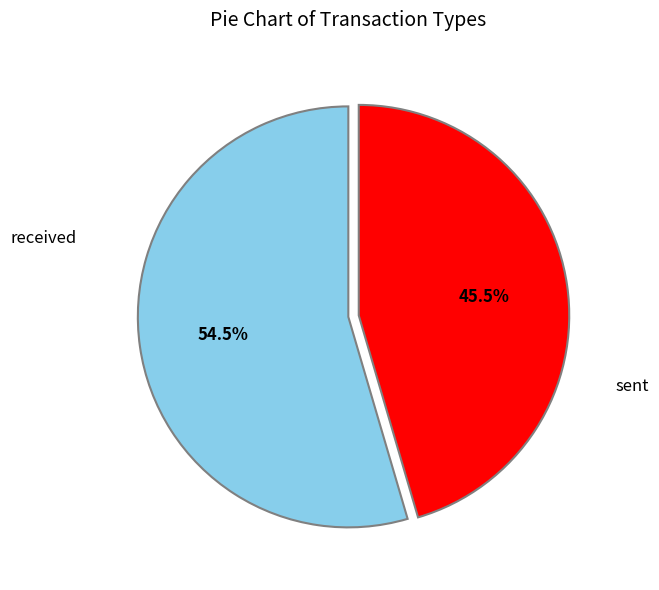

To the nearest percent, what is the combined percentage of sent and received?

100%